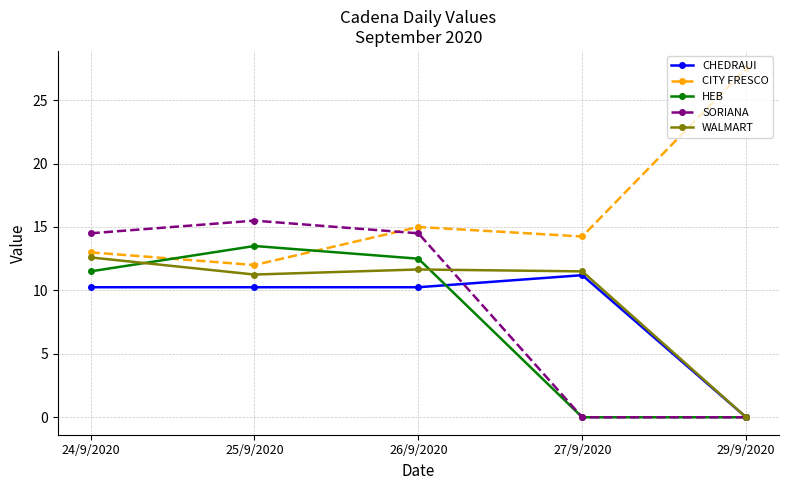

True or false: CHEDRAUI has a value of 2.3 at 26/9/2020.

False